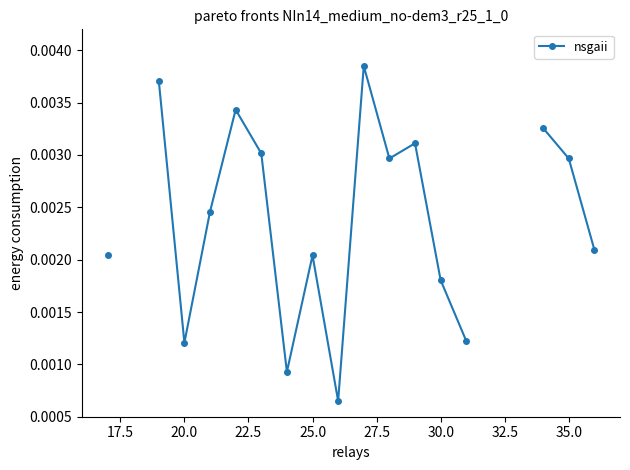

How many lines are shown in the chart?

1